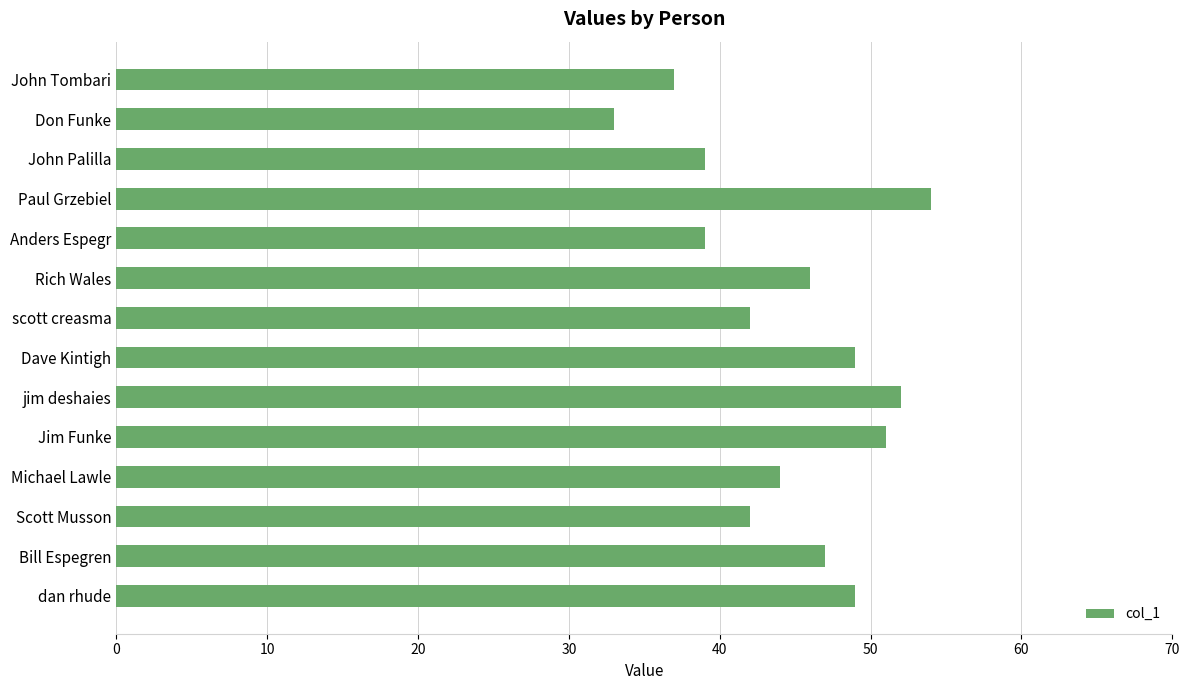

Is it true that the value at Rich Wales is 26?

False